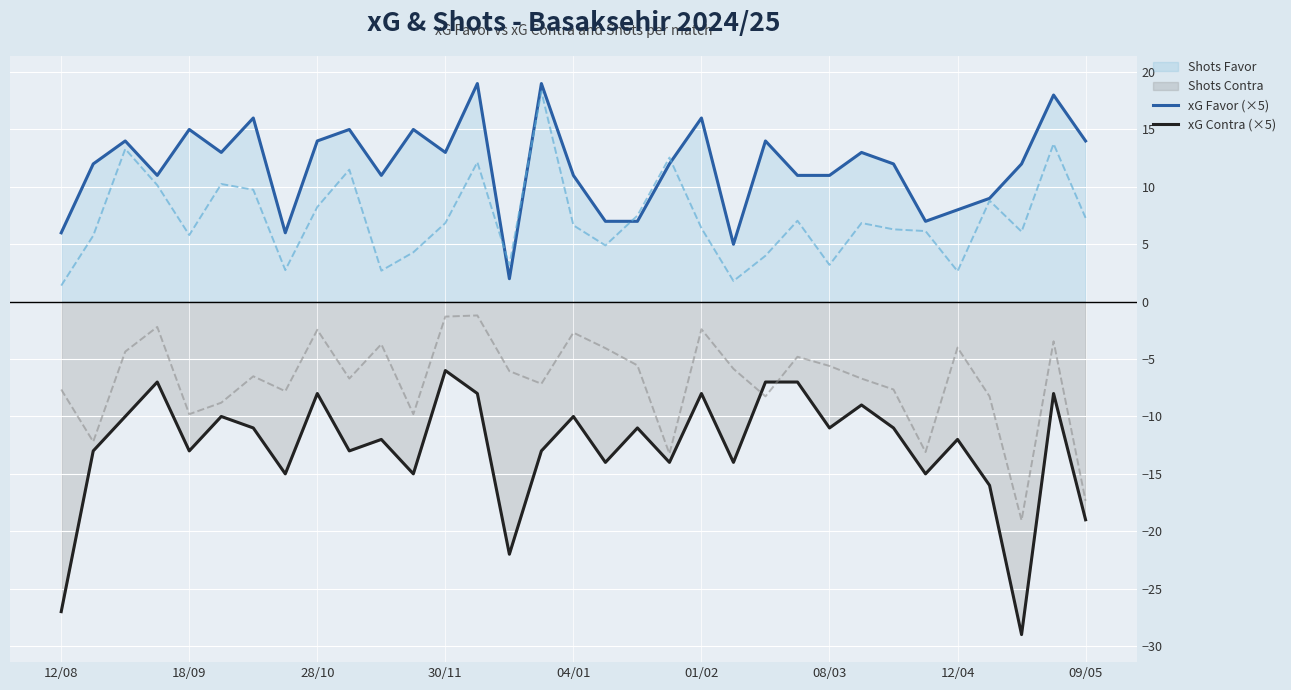

True or false: Shots Contra line and xG Favor (×5) intersect in this chart.

False